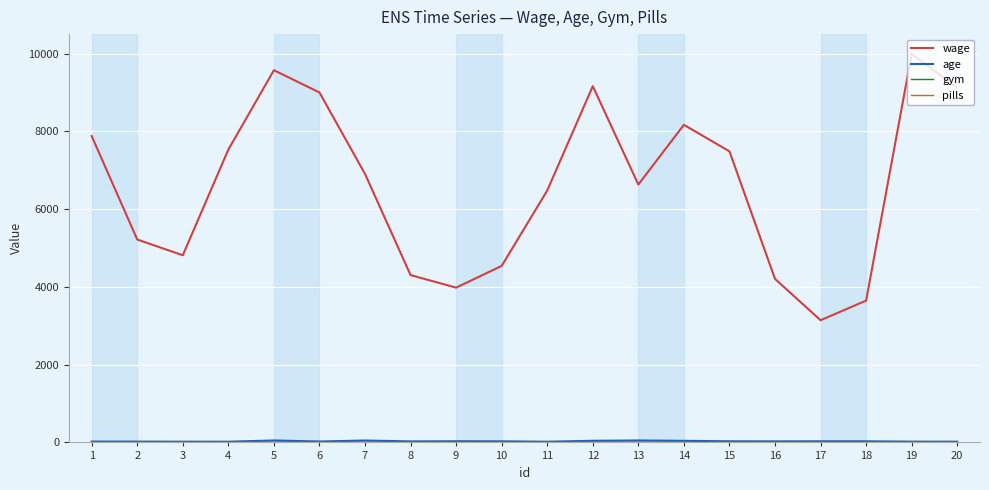

What is the highest value of the age series?

50